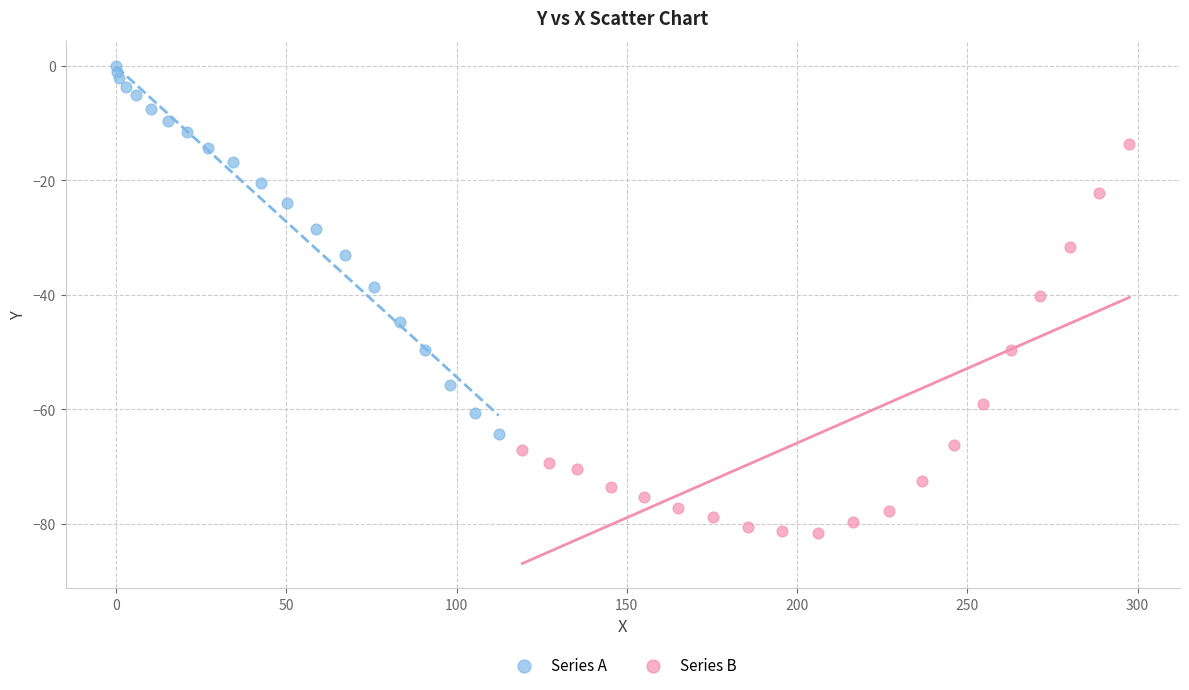

Which series reaches the maximum Y coordinate?

Series A